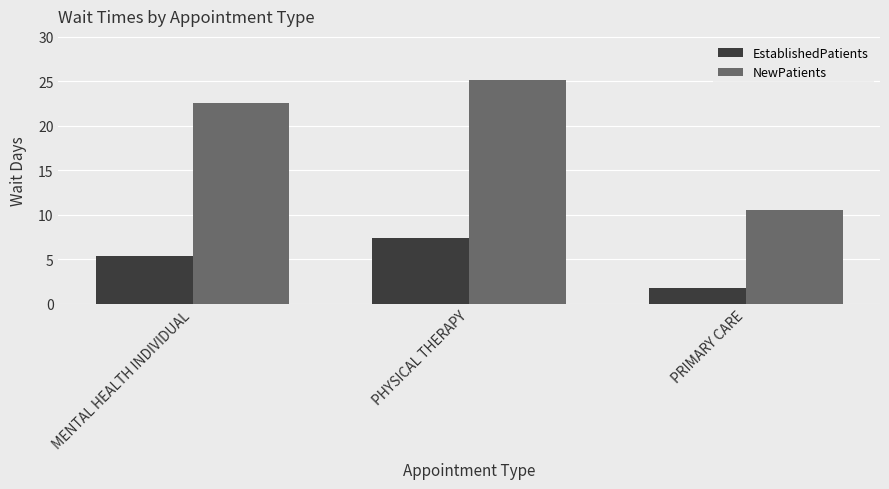

Is it true that NewPatients equals 5.4 at MENTAL HEALTH INDIVIDUAL?

False